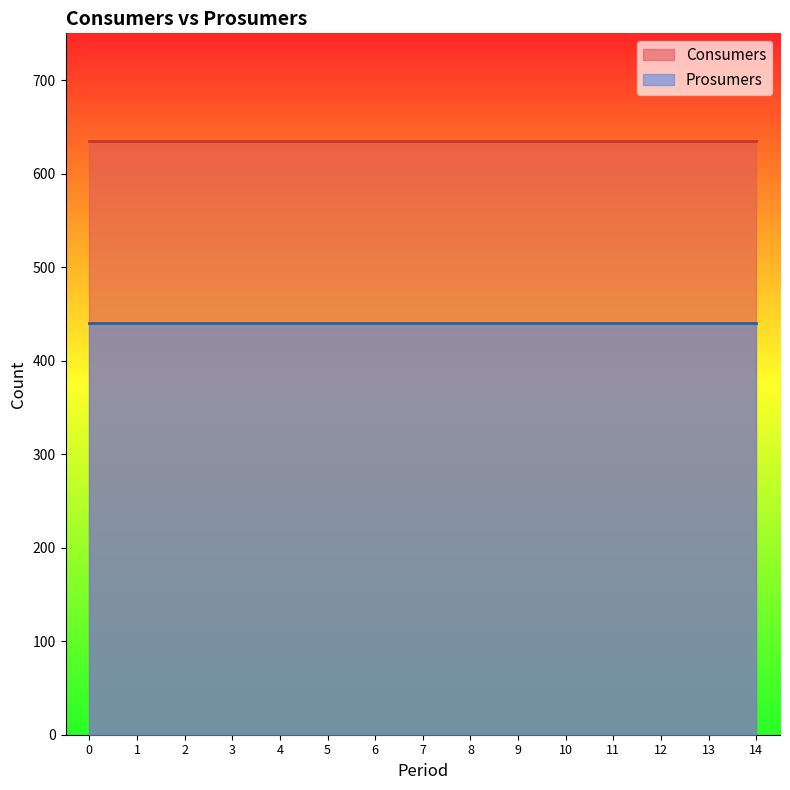

Does the chart have visible grid lines?

No